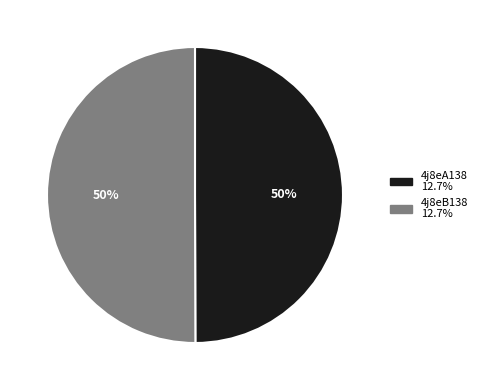

Is it true that 4j8eA138 is 50% of the pie?

True